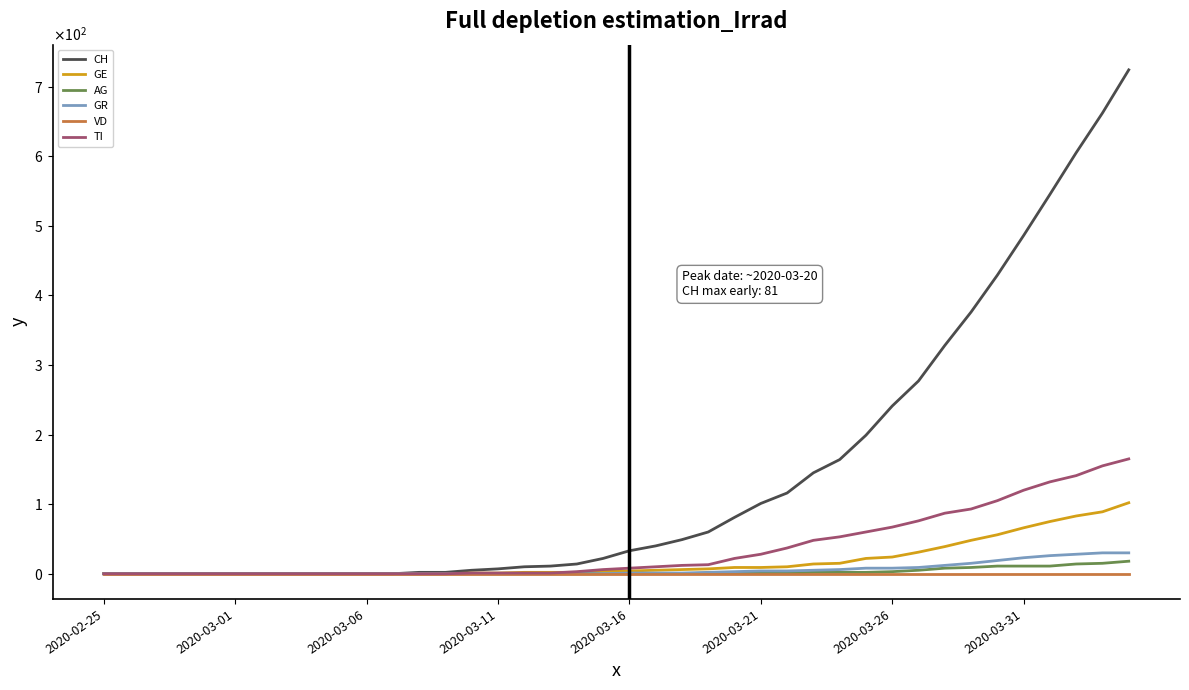

Is this an area chart (filled region under the line)?

No